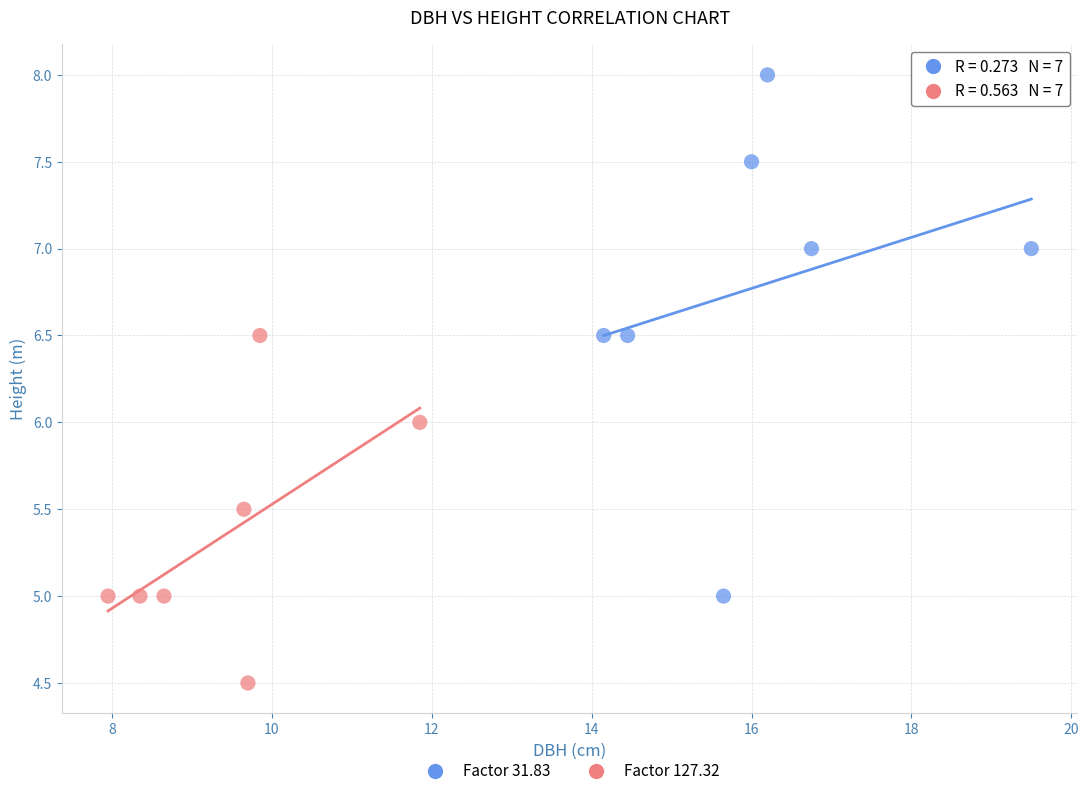

What are all the series names shown in the legend?

Factor 31.83, Factor 127.32